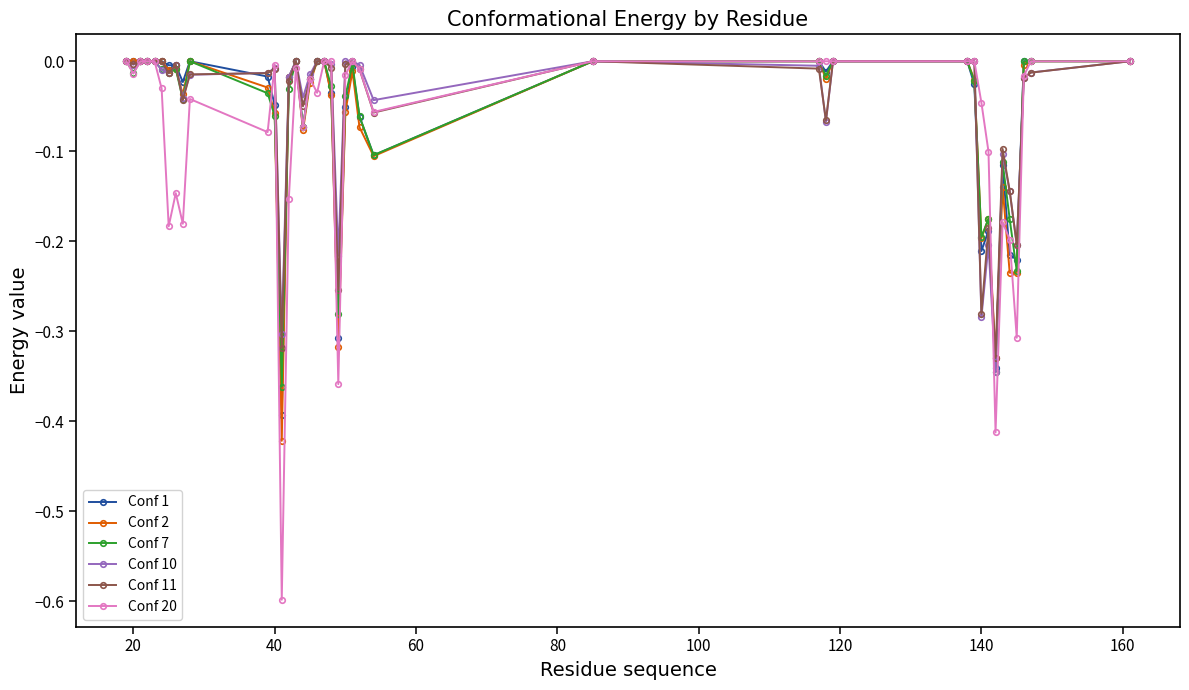

Which series has the widest spread of values?

Conf 20